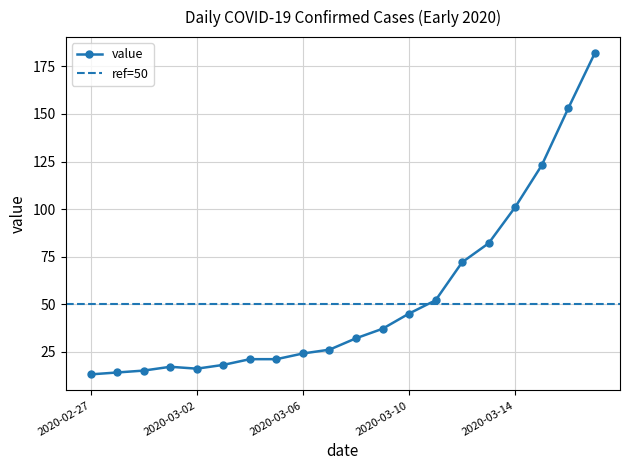

What is the greatest value displayed?

182